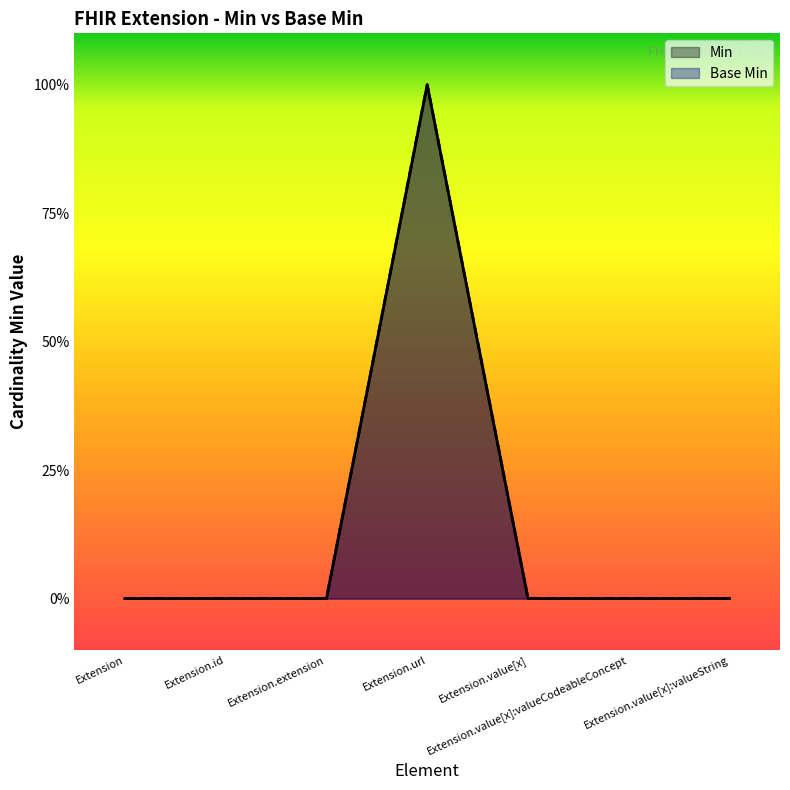

At how many categories does at least one series exceed 0?

1